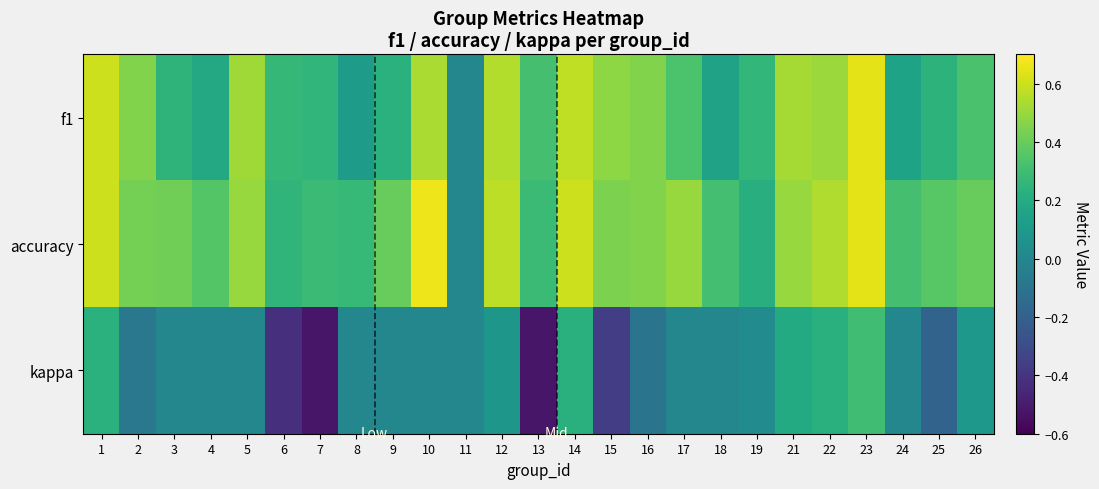

Which category has the highest value across all series?

10